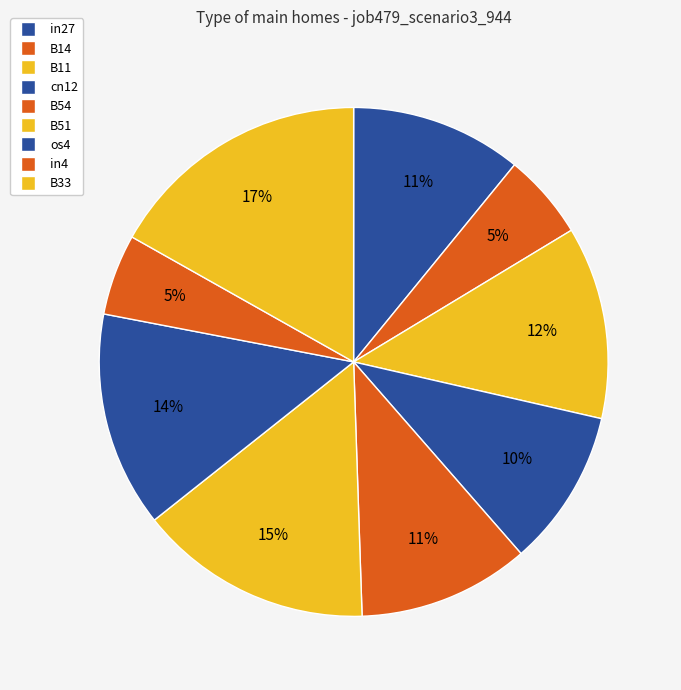

Does B51 represent more than half of the total?

No